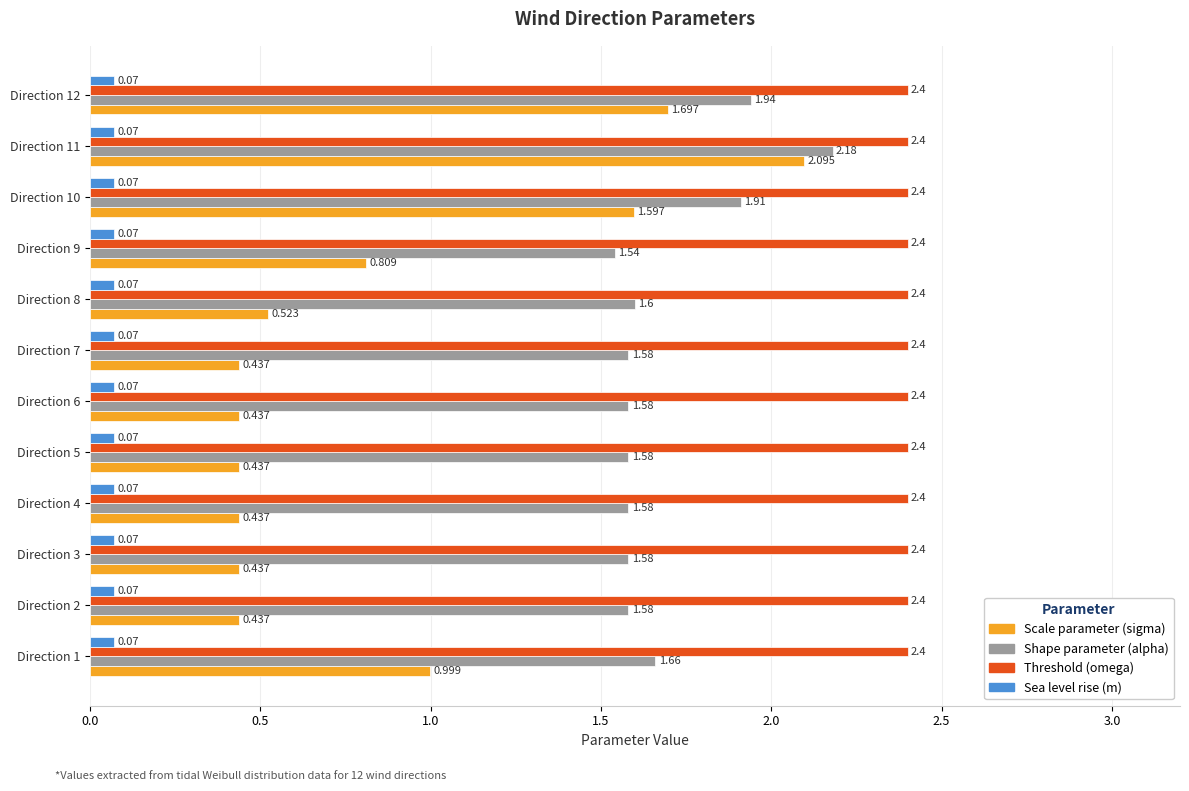

How many categories are shown in the chart?

12